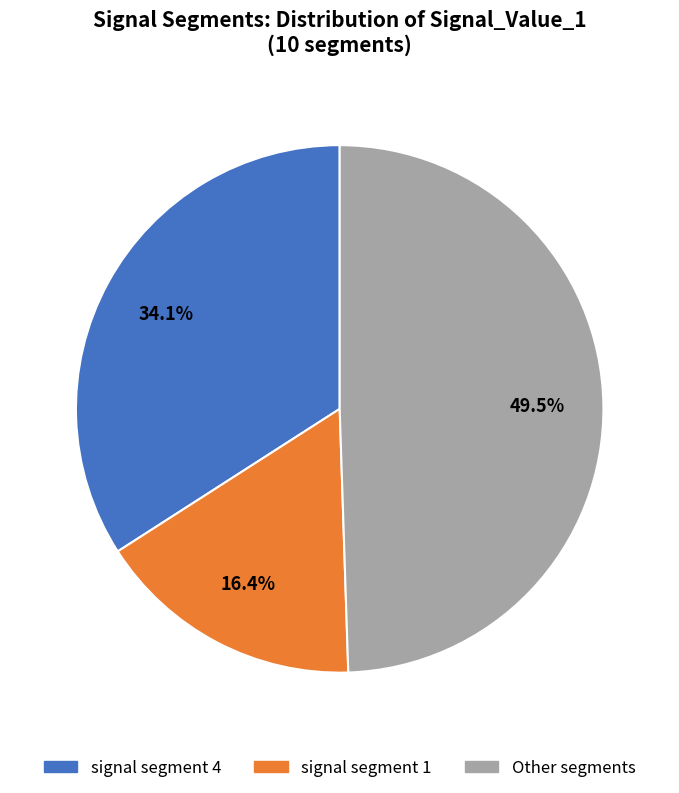

Is there any slice that represents more than half of the pie?

No